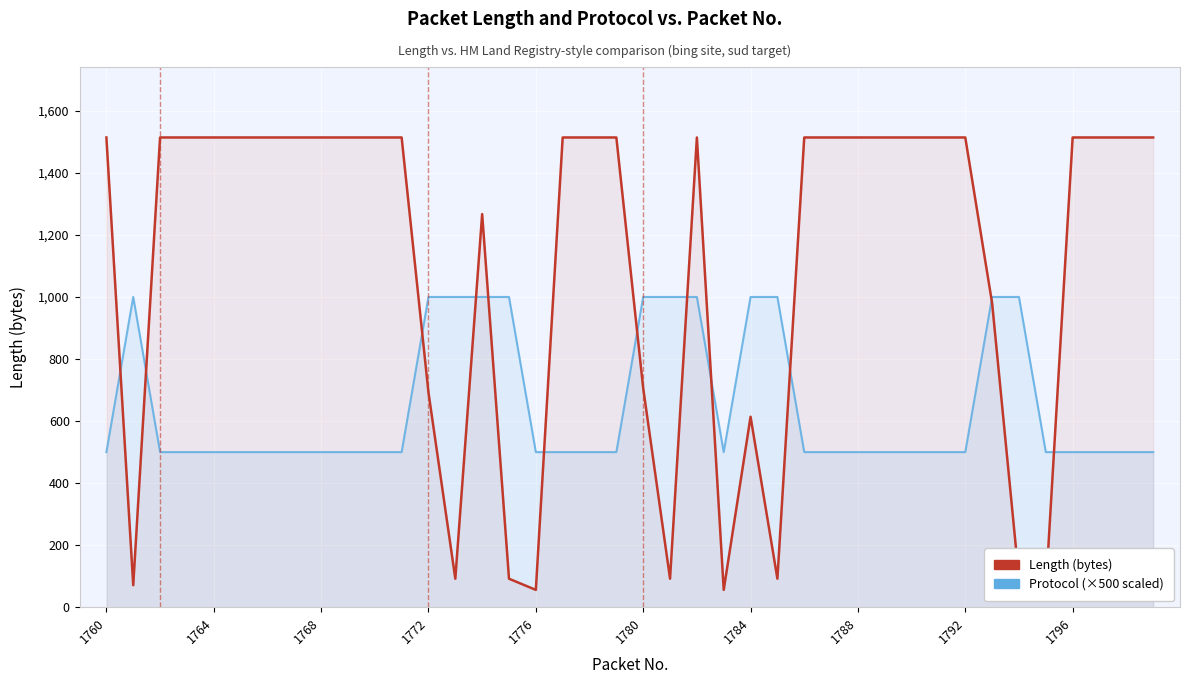

What is the average value of the Length (bytes) series?

1108